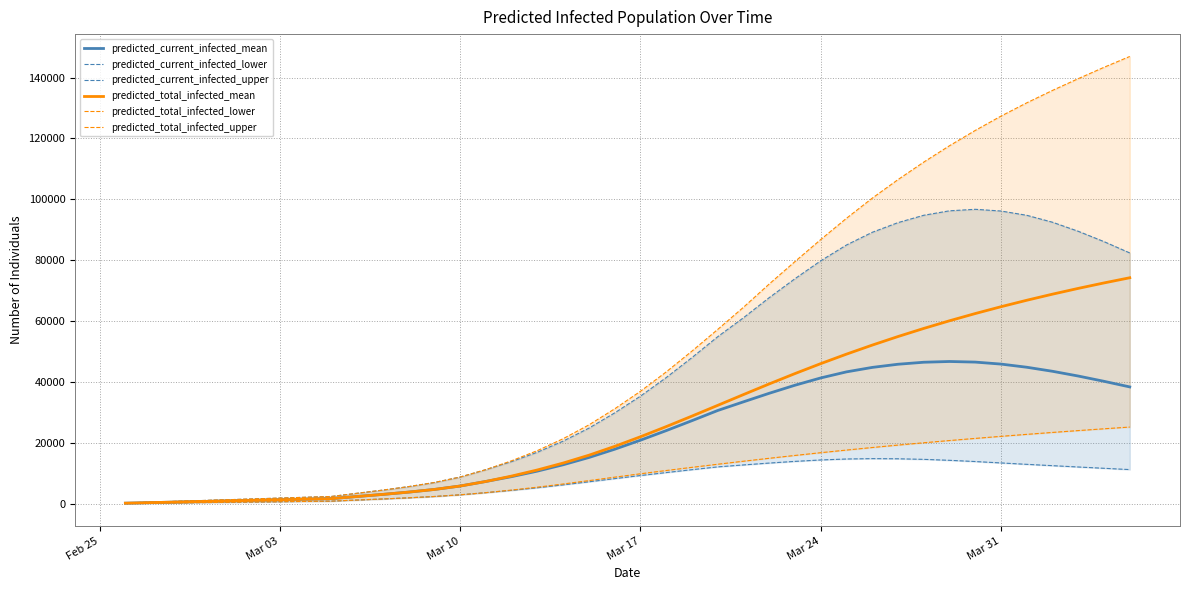

True or false: predicted_current_infected_mean and predicted_total_infected_mean cross at least once.

False